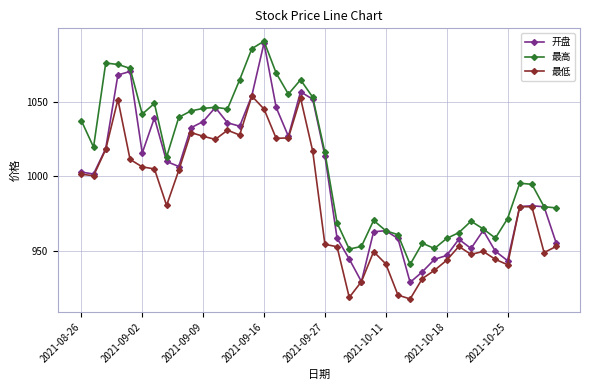

What are all the series names shown in the legend?

开盘, 最高, 最低